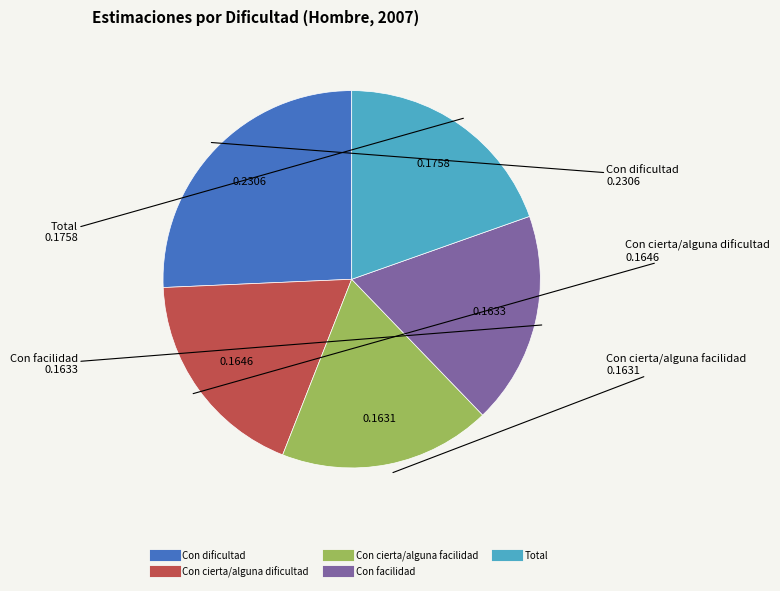

What is the largest slice in the pie chart?

Con dificultad